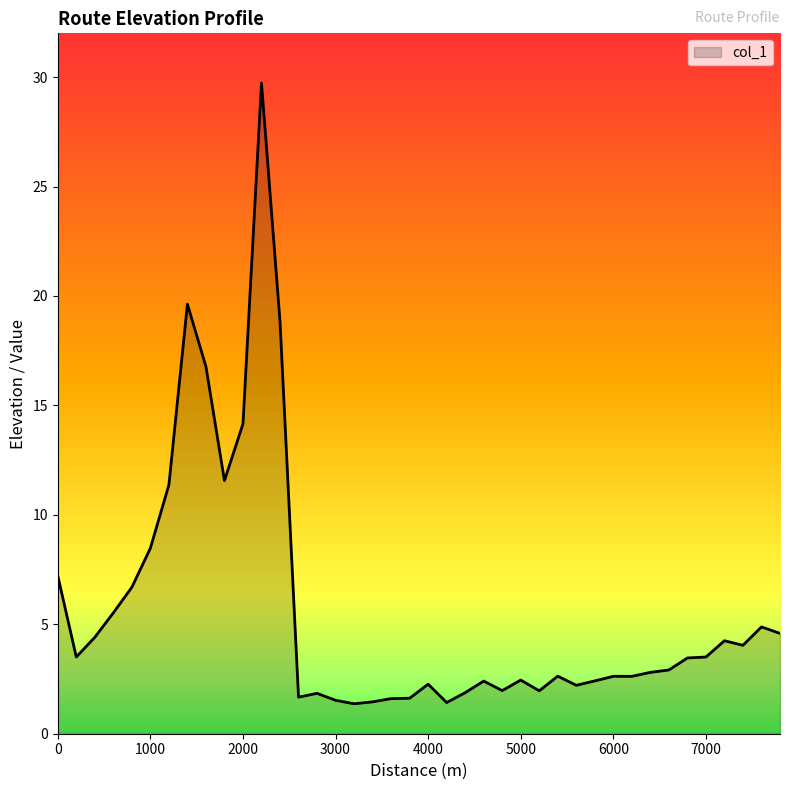

What is the difference between the maximum and second lowest values?

28.3